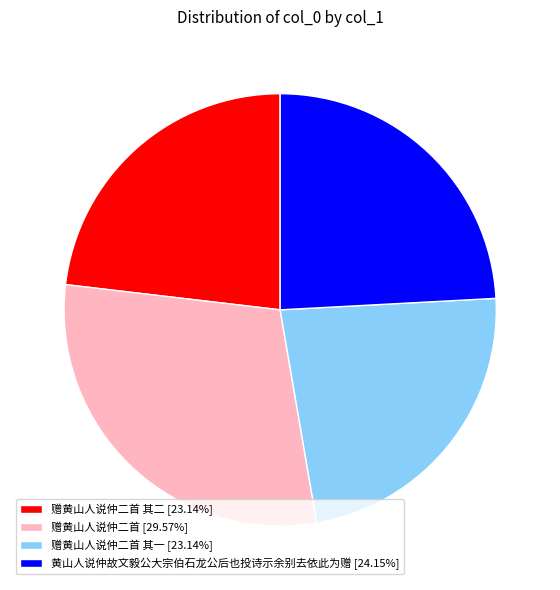

Is 赠黄山人说仲二首 [29.57%] the majority of the pie?

No